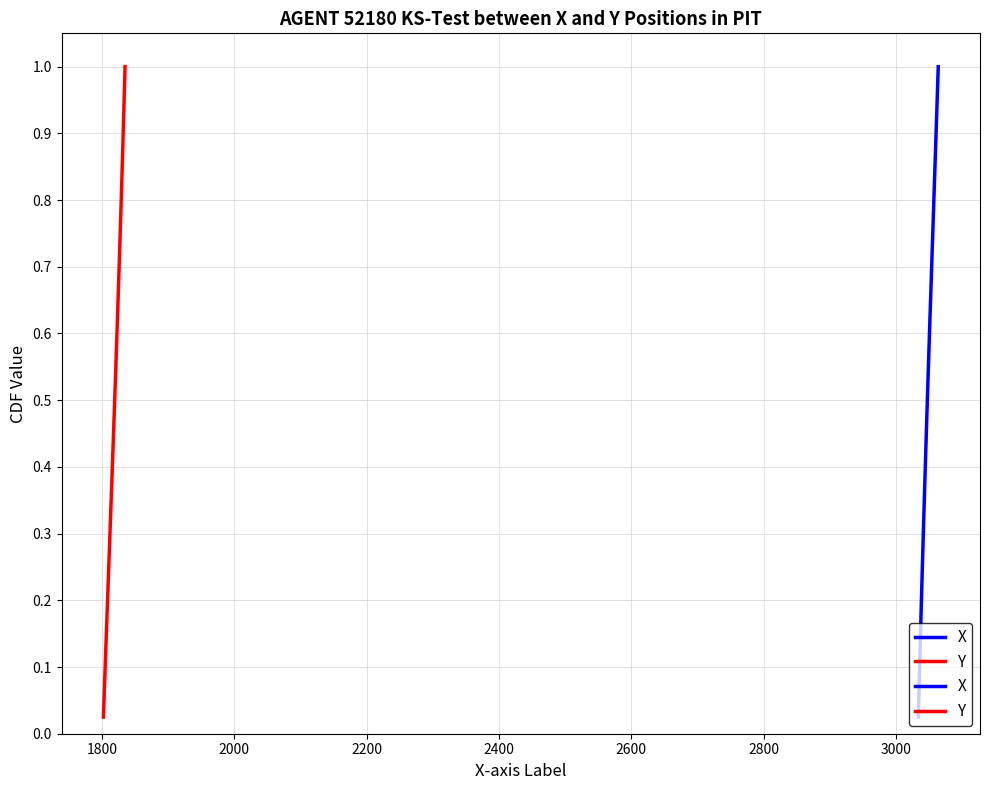

True or false: X and Y intersect in this chart.

False